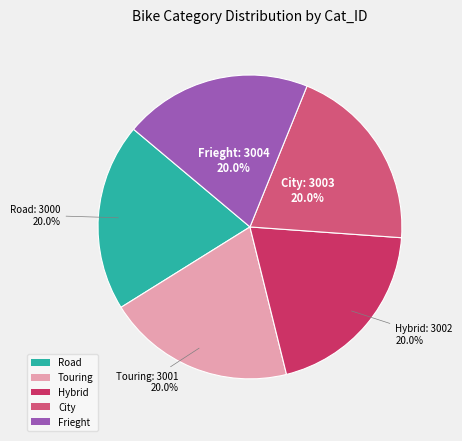

Does any single category account for the majority?

No